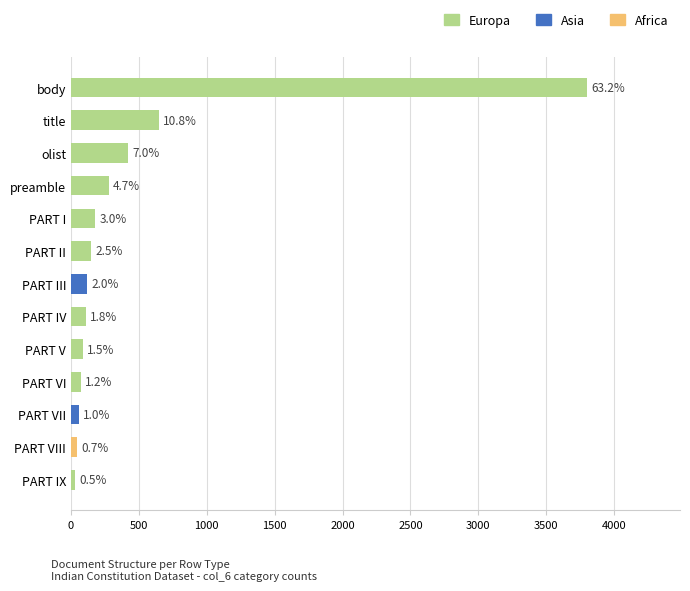

What is the ratio of the value at title to the value at body?

0.2